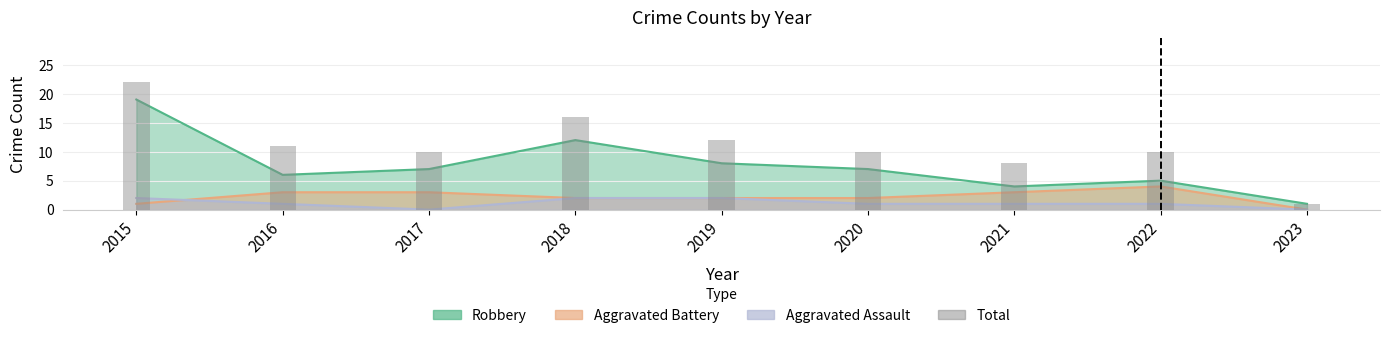

The chart shows a value of 10 at 2017. True or false?

True